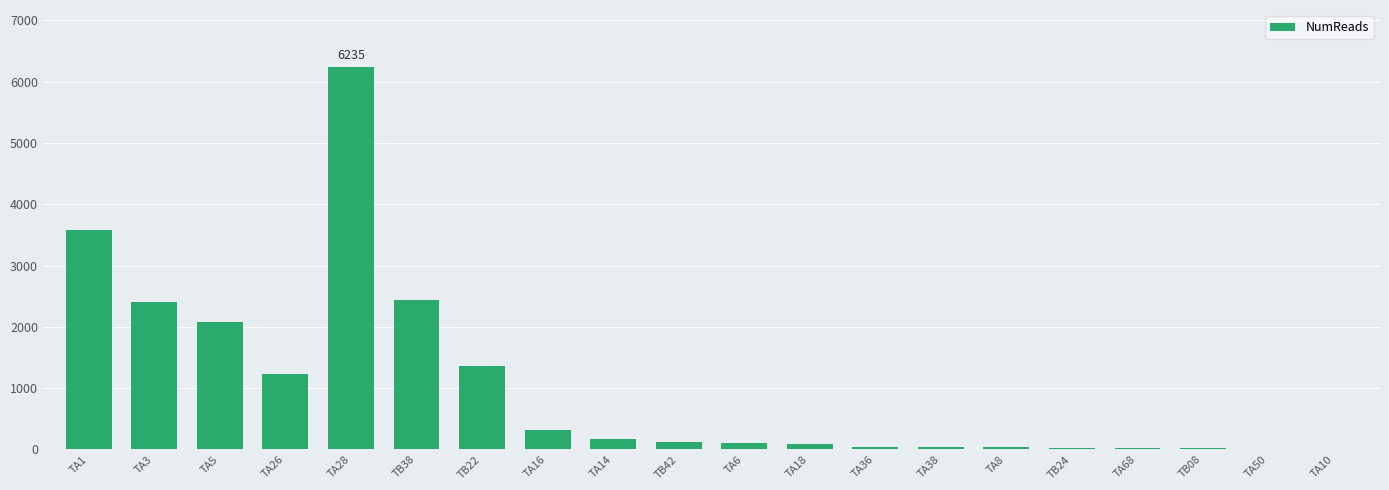

The value at TB38 is 899. True or false?

False